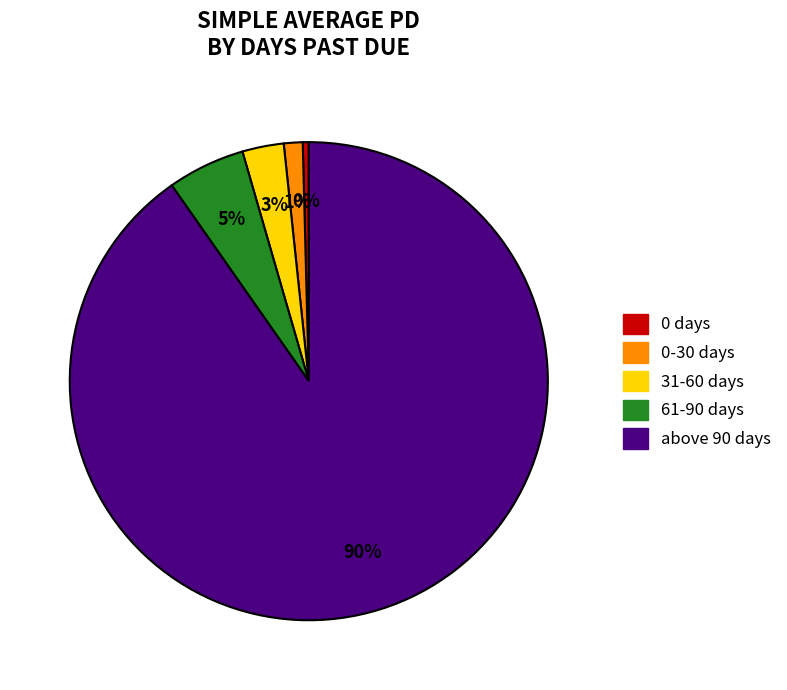

To the nearest percent, what portion does 31-60 days represent?

3%